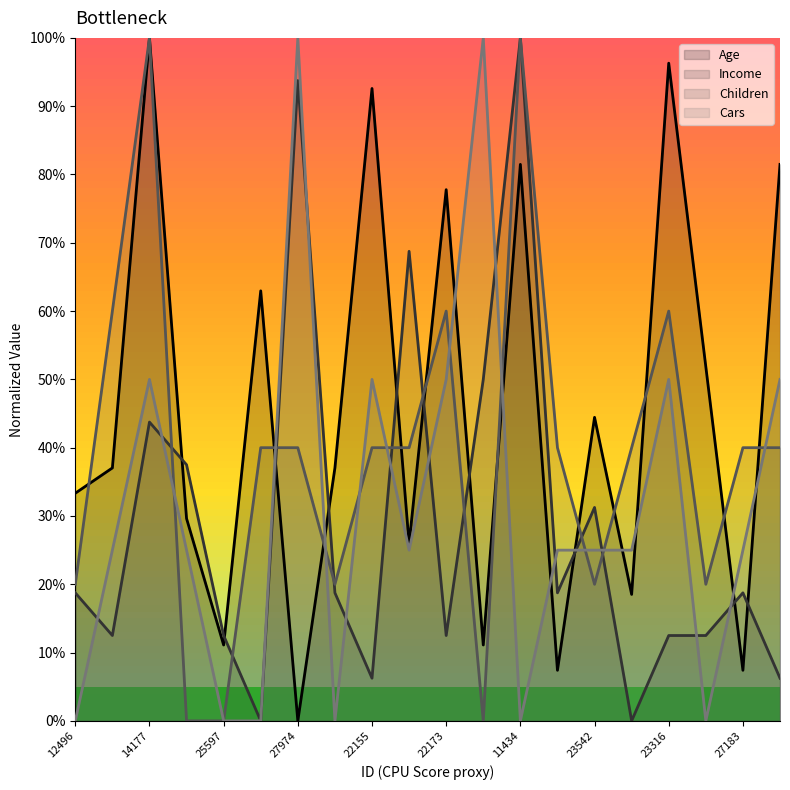

What position from the left is 15?

16